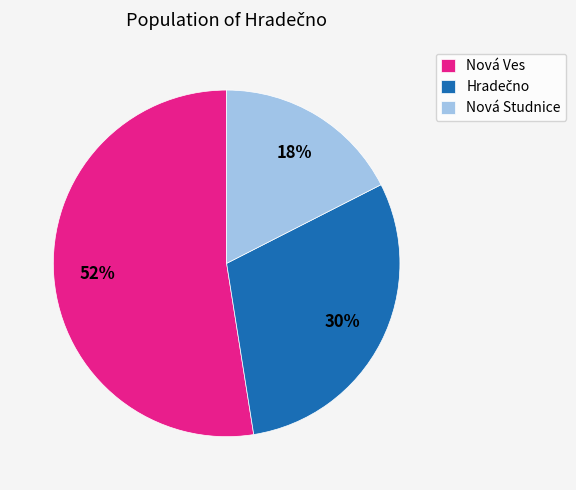

To the nearest percent, what is the difference between the largest and smallest slice percentages?

35%